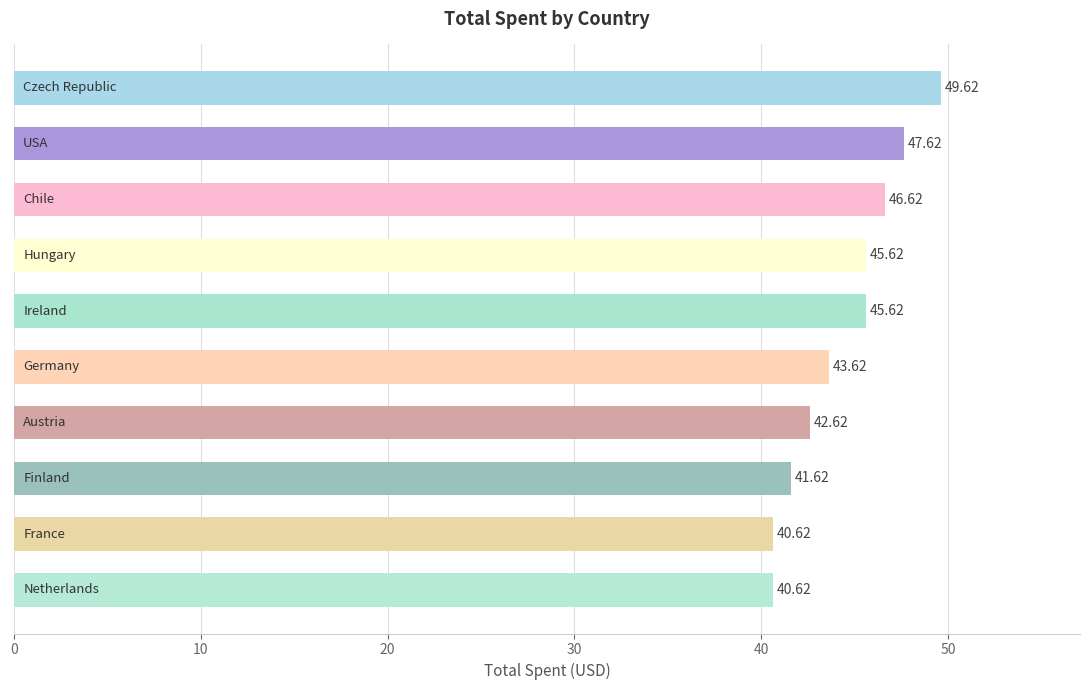

How many bars are there in total?

10